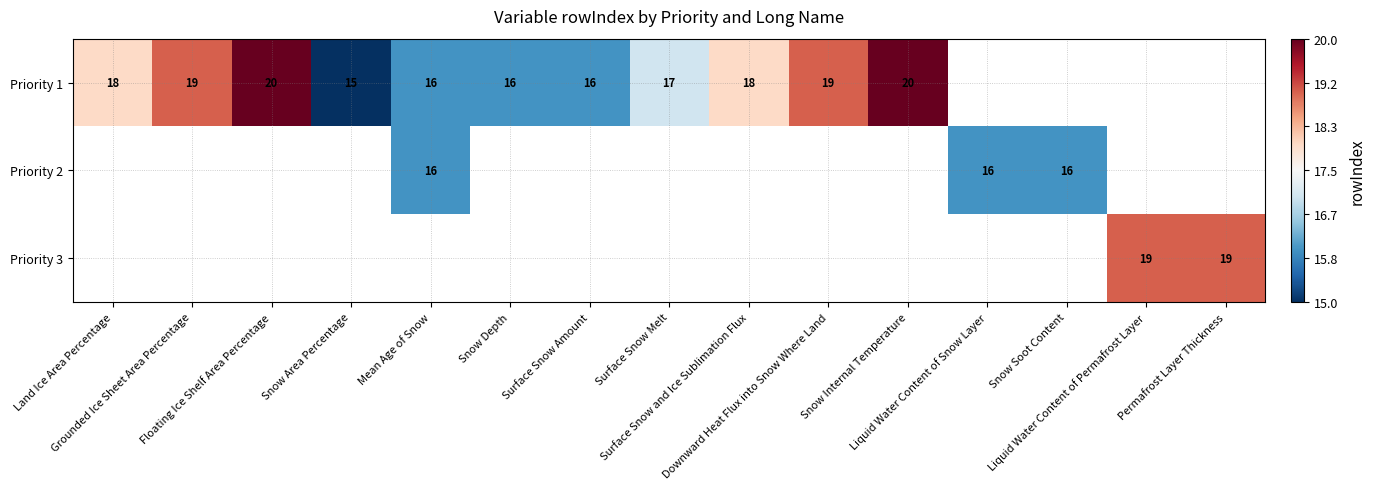

How many values in Priority 3 are above zero?

2